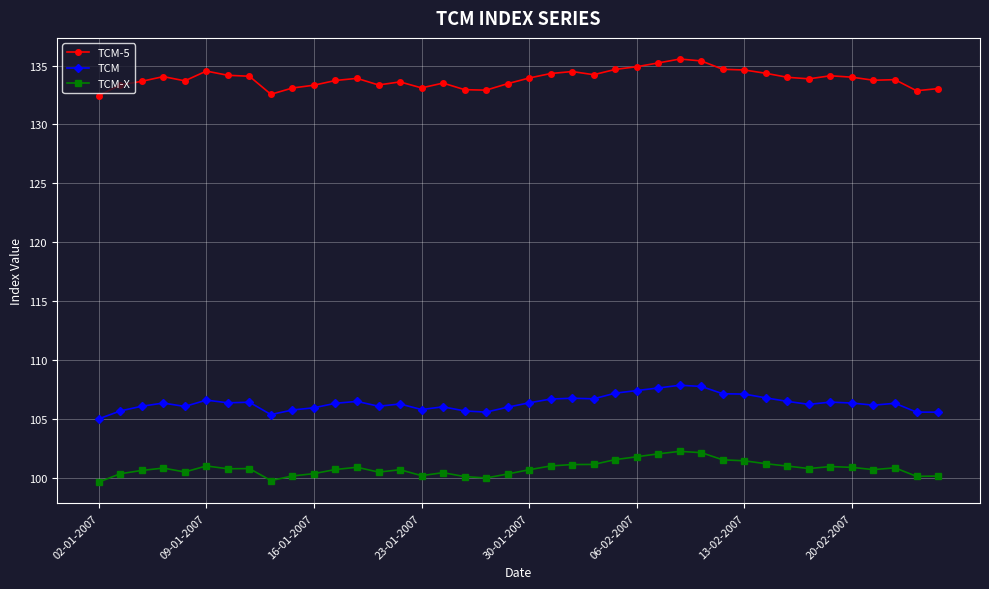

Which series has the largest total across all categories?

TCM-5